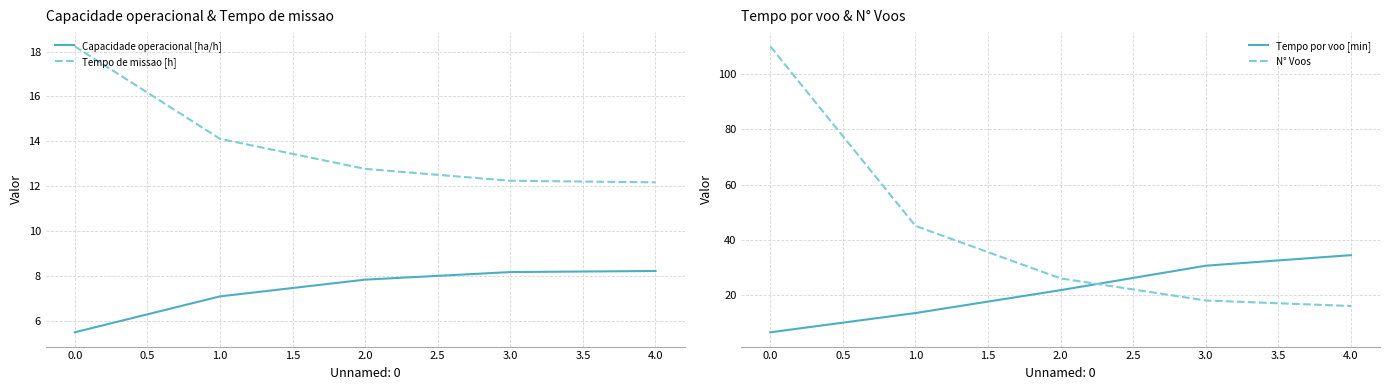

The Tempo de missao [h] series shows 8.6 at 2.0. True or false?

False